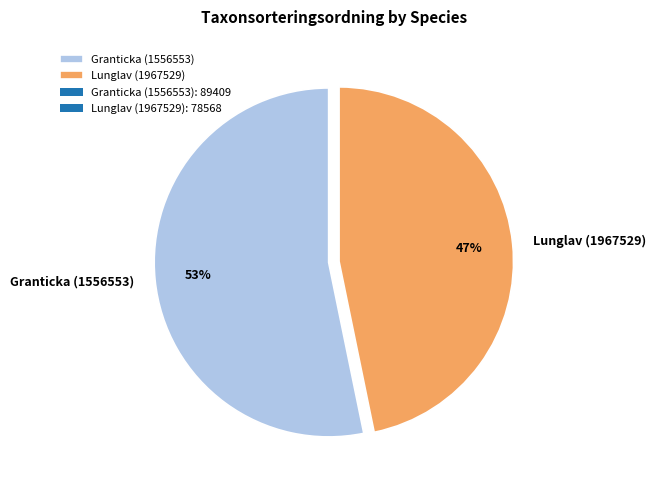

To the nearest percent, what portion does Lunglav (1967529) represent?

47%